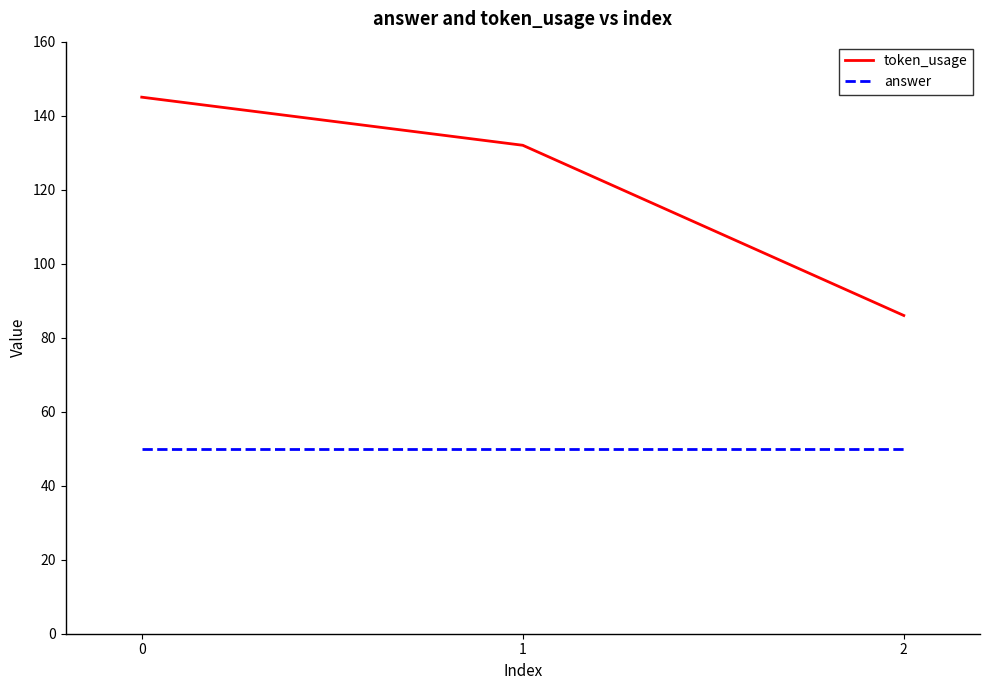

Where is token_usage nearest to the value 115?

1